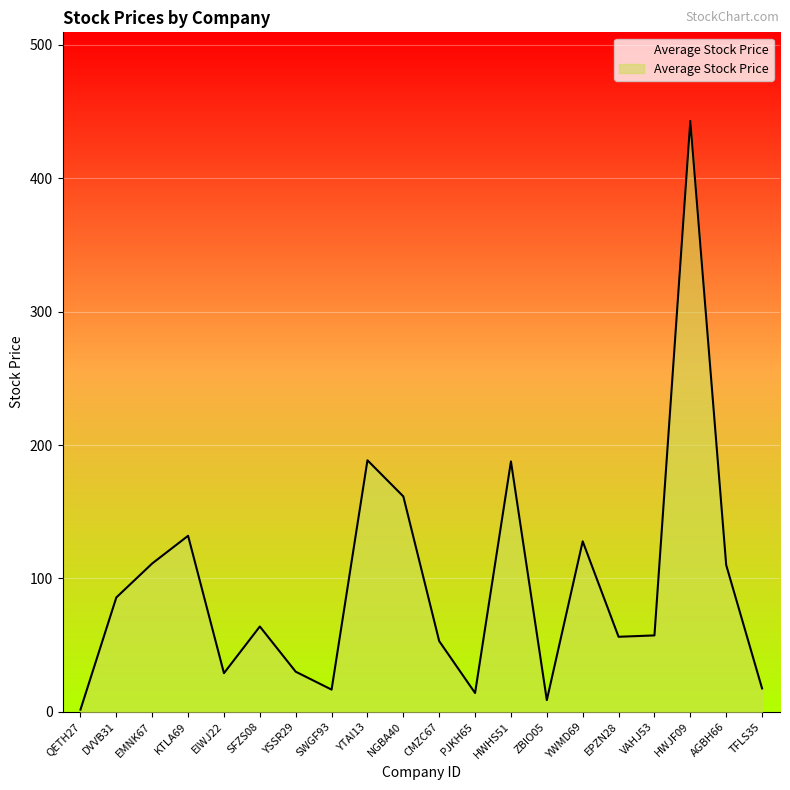

True or false: the data has more than 1 interior local peaks.

True